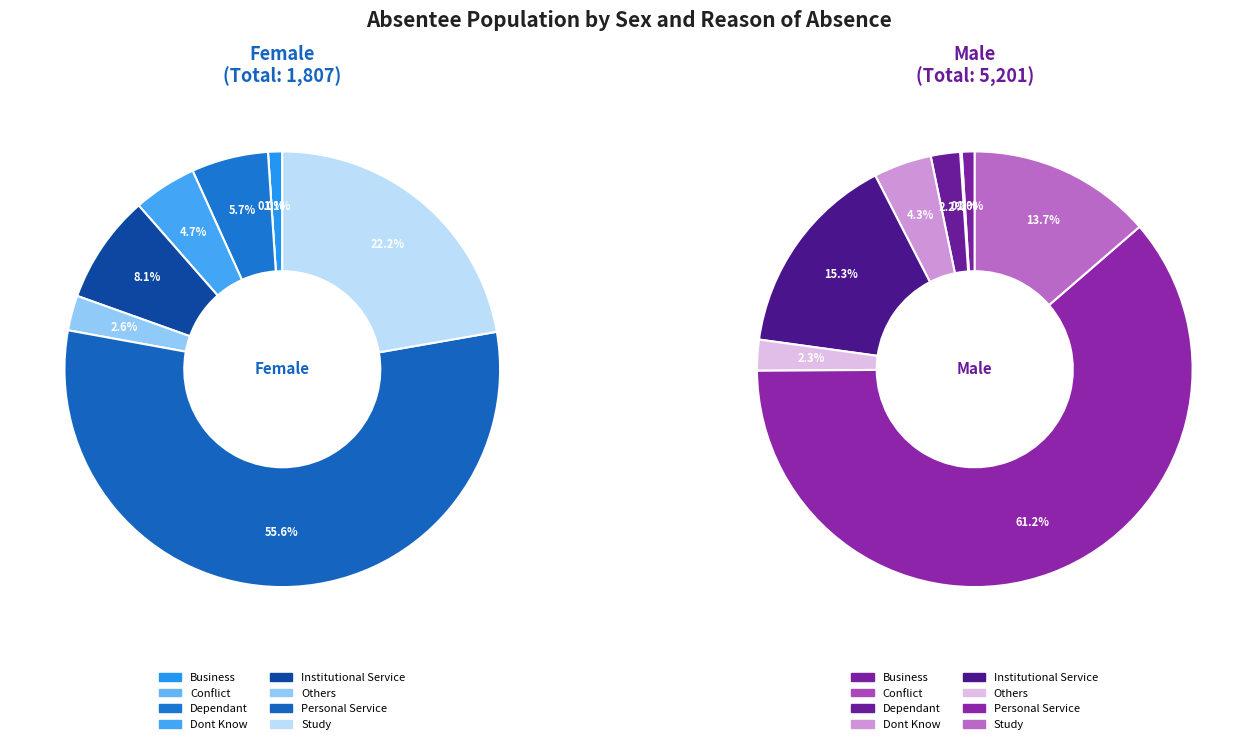

What percentage do Business and Conflict together represent?

1.1%